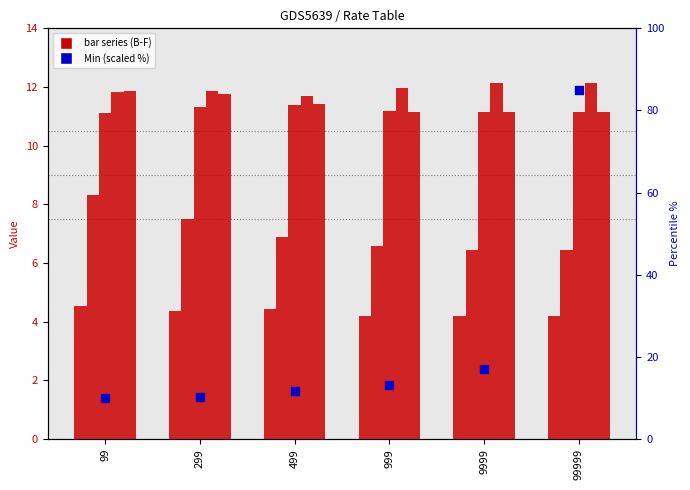

At which category is the sum across all series the highest?

99999